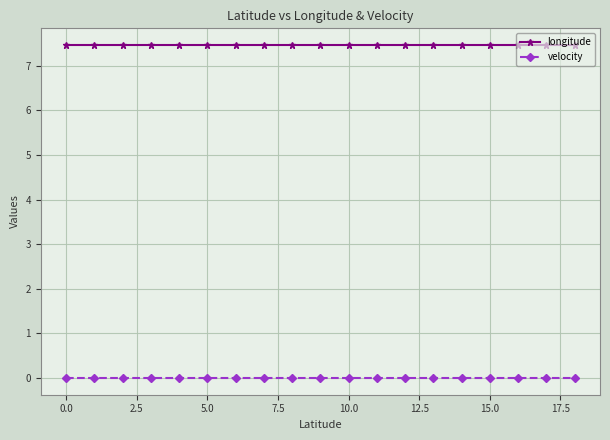

Rank the series by their average value, from lowest to highest.

velocity, longitude